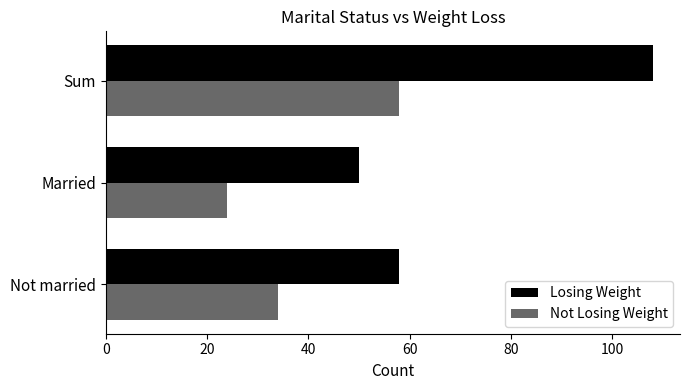

How many data points in Losing Weight are less than 58?

1